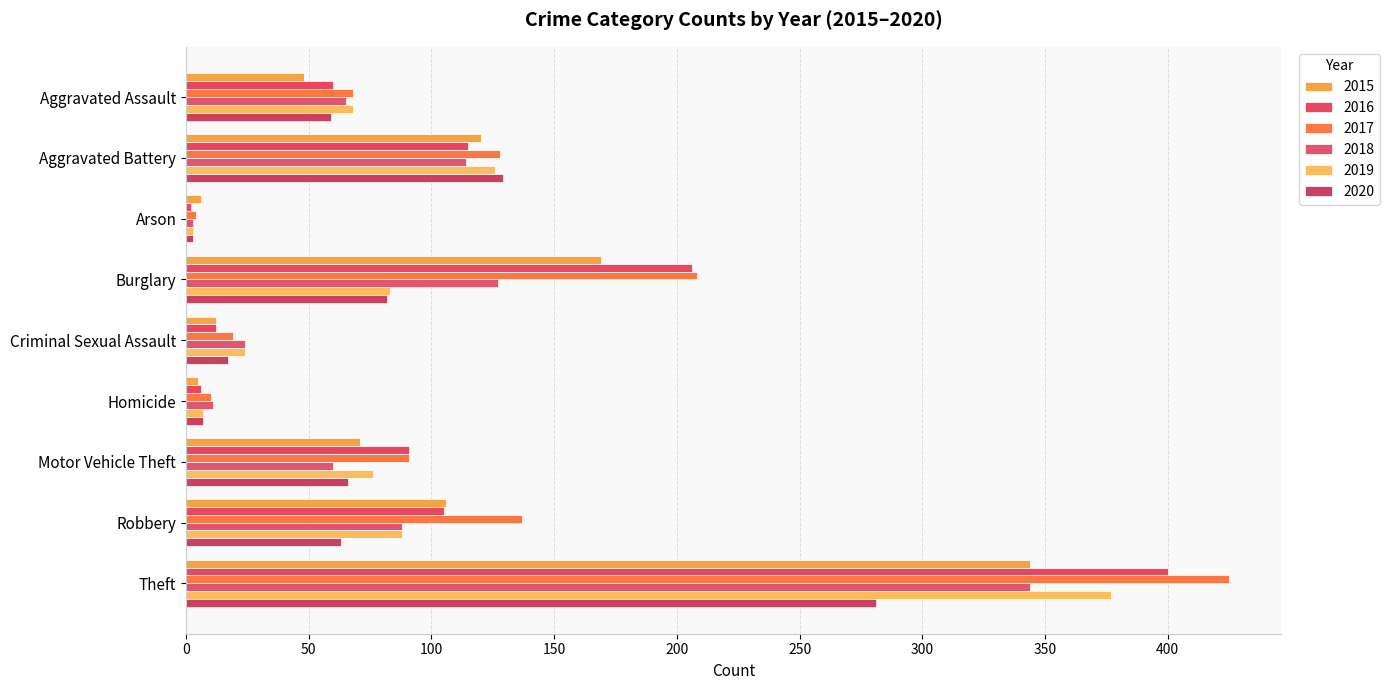

Is the value of 2020 at Arson greater than the value of 2018 at Aggravated Assault?

No